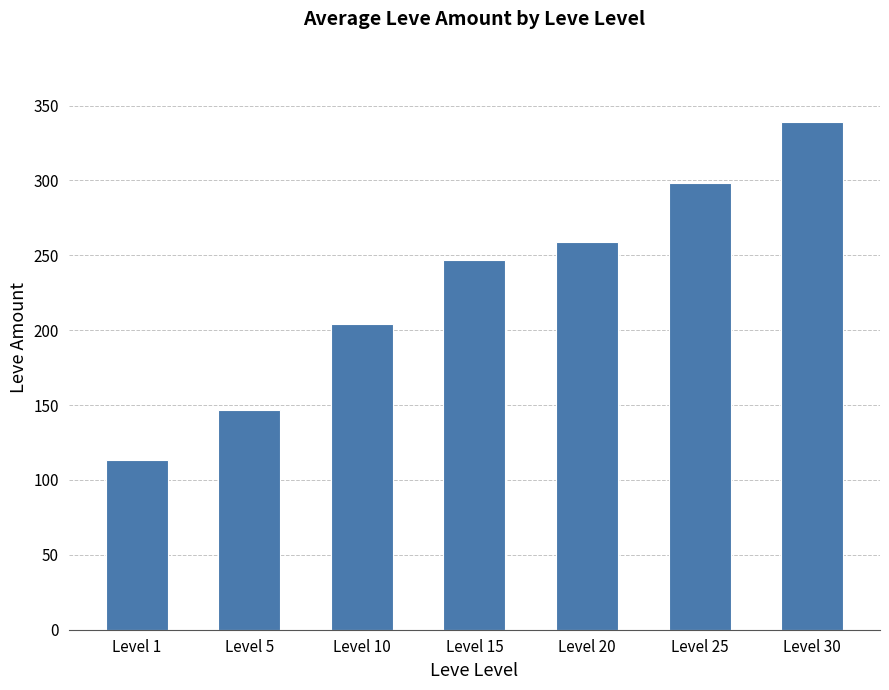

List the labels in order of value, largest first.

Level 30, Level 25, Level 20, Level 15, Level 10, Level 5, Level 1